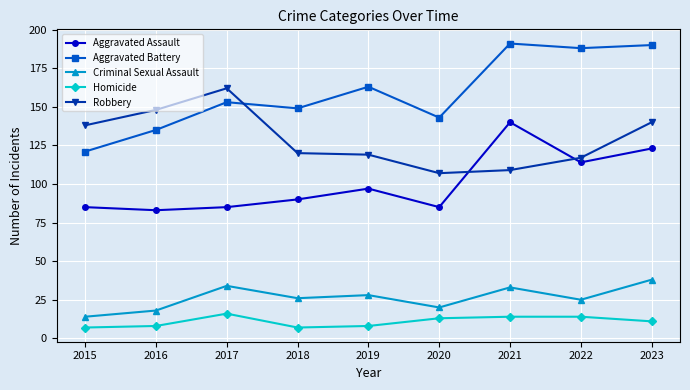

Is the value of Aggravated Assault at 2018 greater than the value of Aggravated Battery at 2021?

No